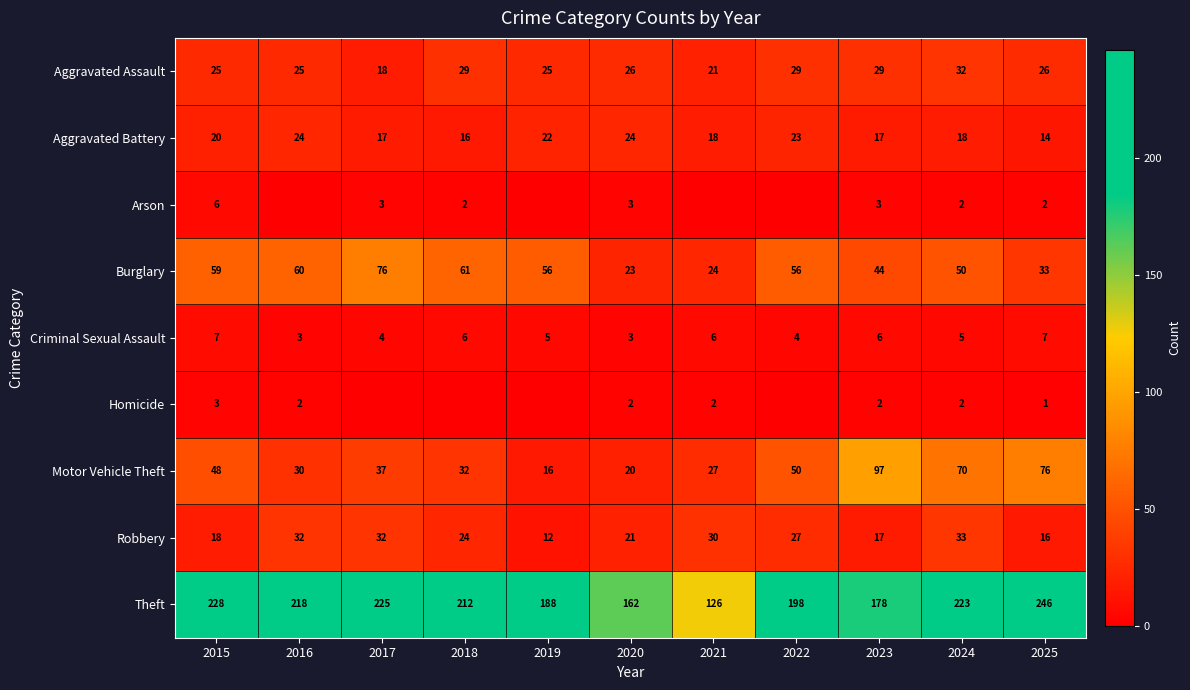

At how many categories does at least one series exceed 43?

11